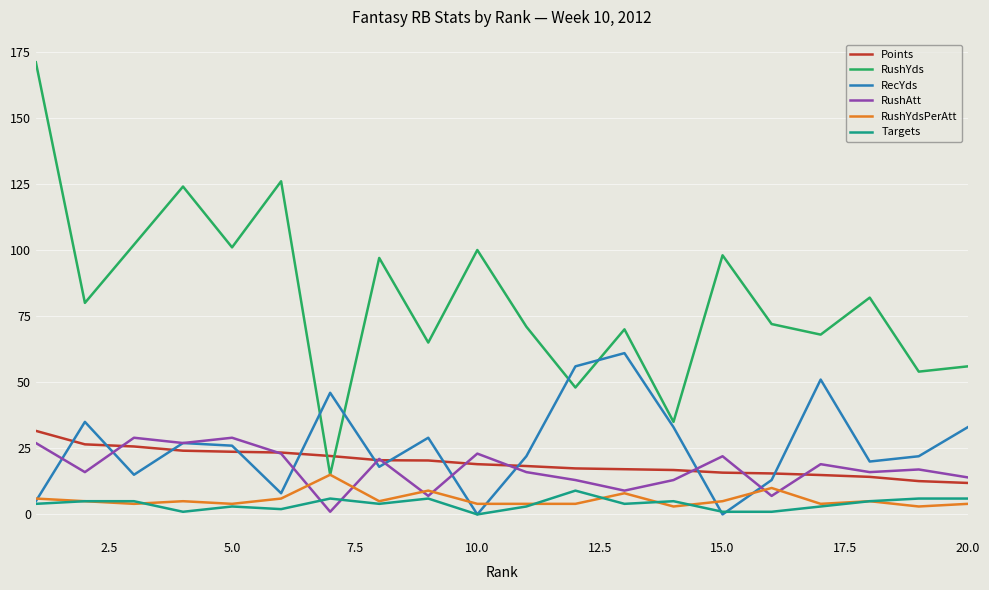

Does the chart have visible grid lines?

Yes